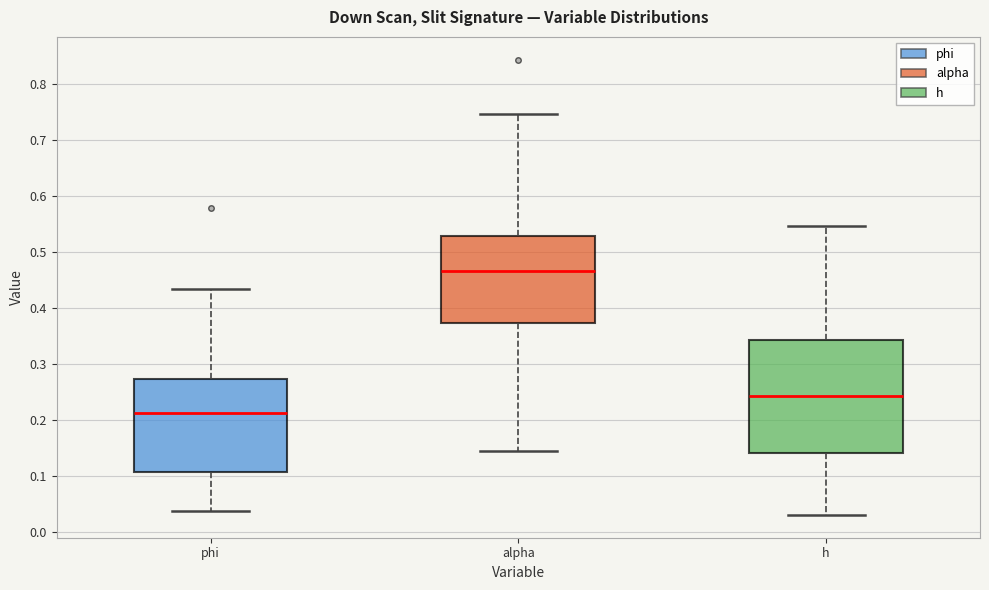

Reading left to right, transcribe this box plot: for each box, give where its median line is, the range the box spans, and where its two whiskers end, as read against the y-axis. The values are not printed on the chart, so give them approximately, as read against the axis.

phi: median 0.21, box 0.11 to 0.27, whiskers 0.04 to 0.43
alpha: median 0.47, box 0.37 to 0.53, whiskers 0.15 to 0.75
h: median 0.24, box 0.14 to 0.34, whiskers 0.03 to 0.55